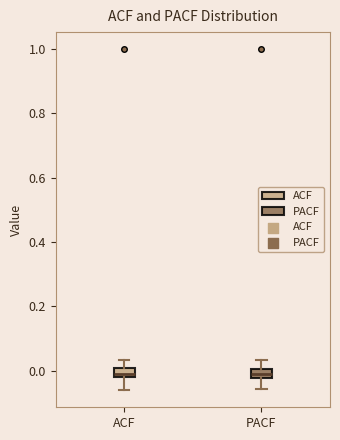

Where does the lower whisker of the box for PACF end on the y-axis? The values are not printed on the chart, so give them approximately, as read against the axis.

-0.06